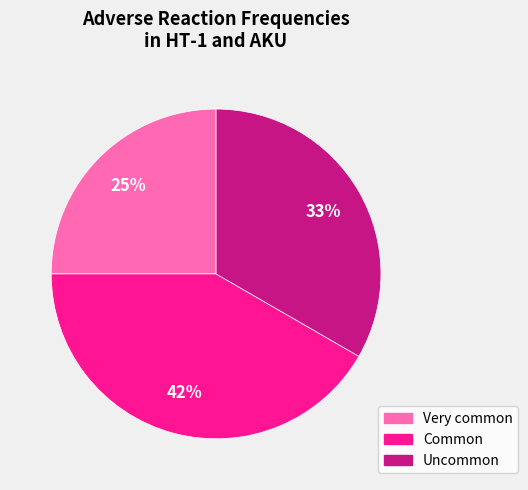

Between Very common and Common, which is larger?

Common